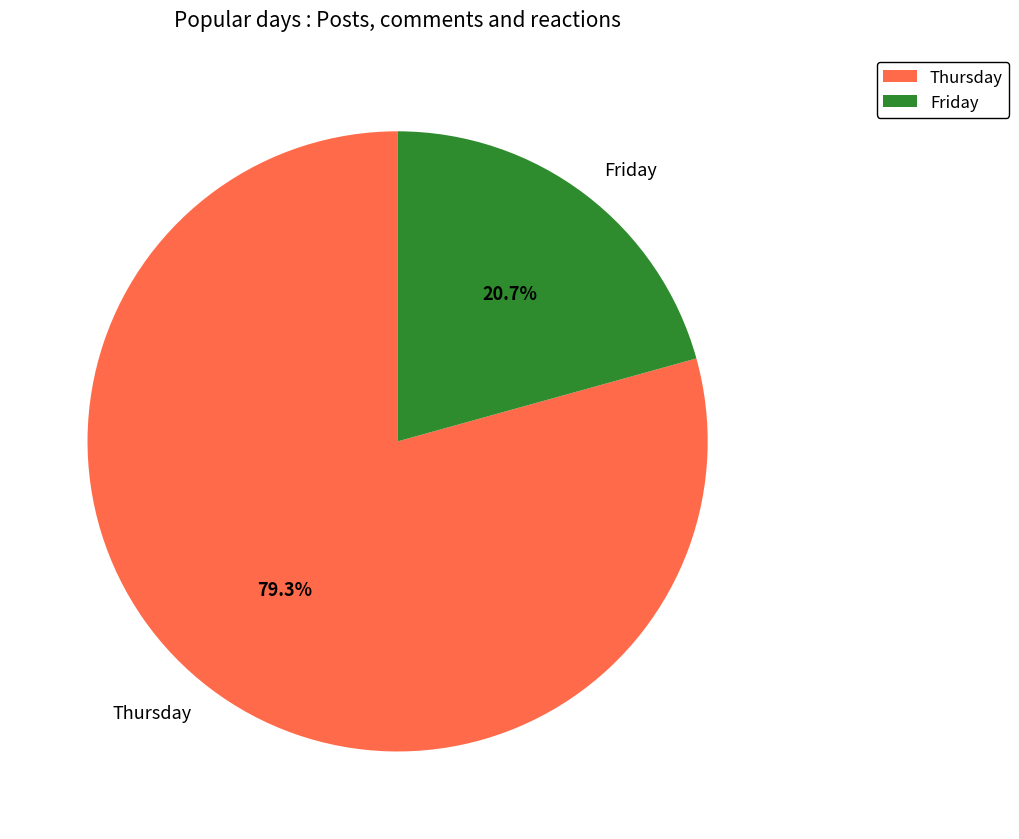

Between Friday and Thursday, which is larger?

Thursday